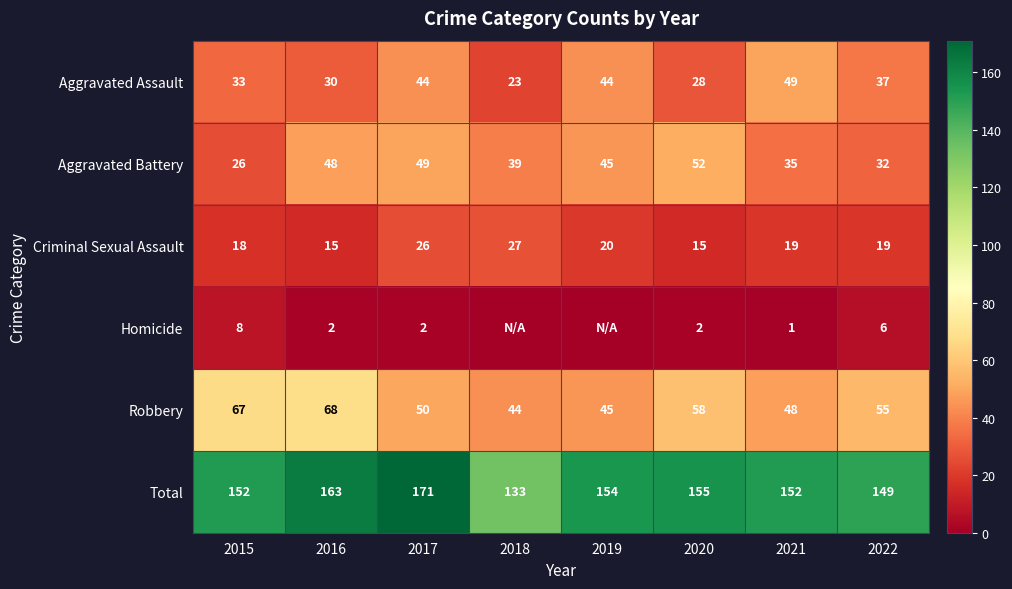

At 2022, list the series in order from smallest to largest.

Homicide, Criminal Sexual Assault, Aggravated Battery, Aggravated Assault, Robbery, Total